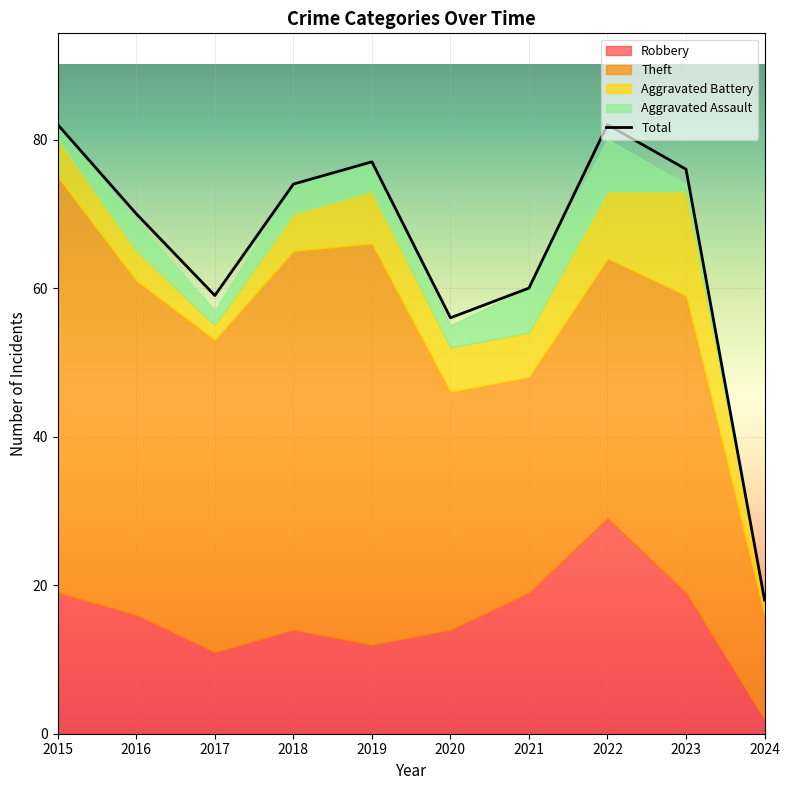

What is the difference between the maximum and minimum values in the Total series?

64